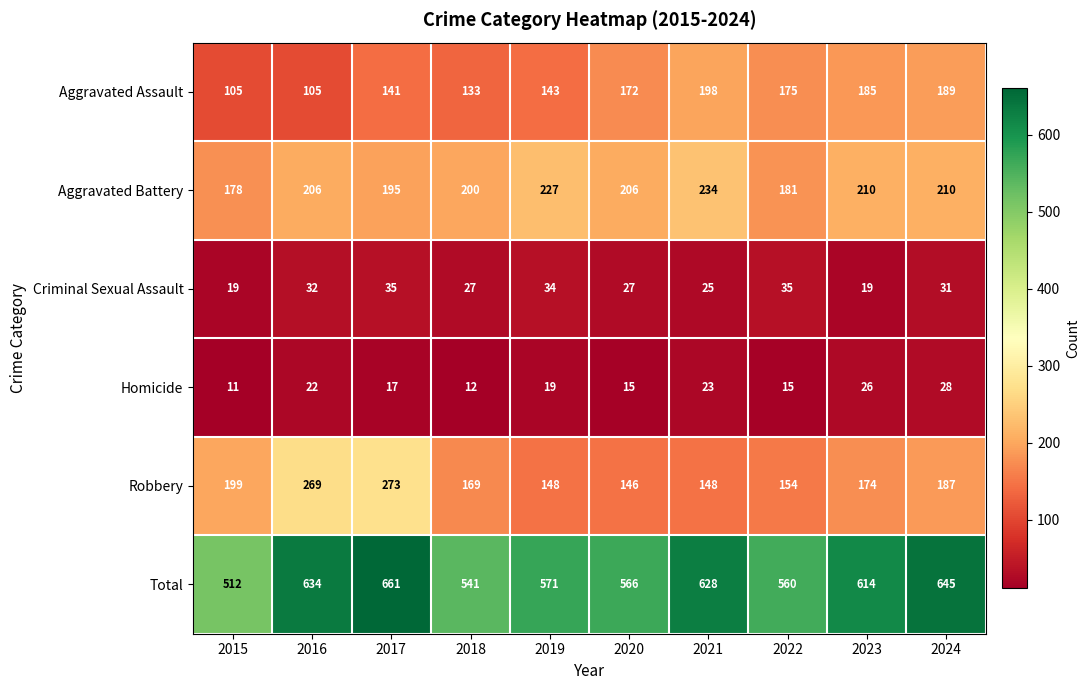

What is the total value across all series at 2024?

1290